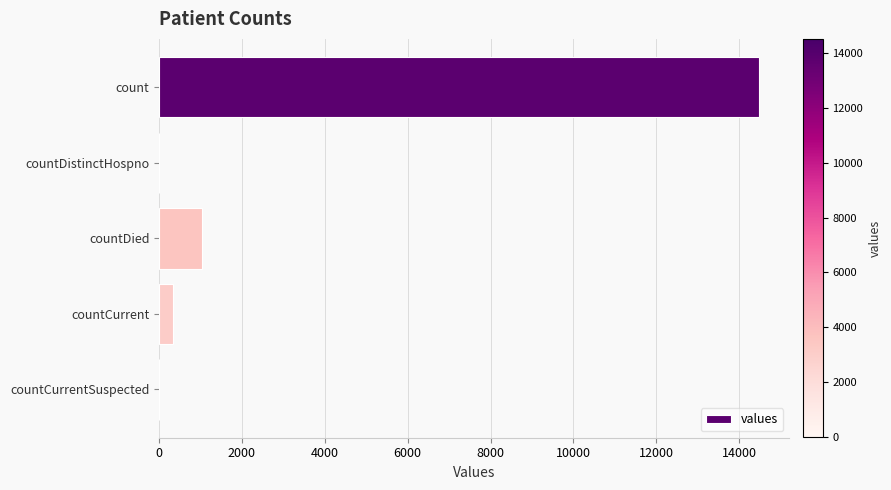

At which label is the value closest to 7244?

countDied